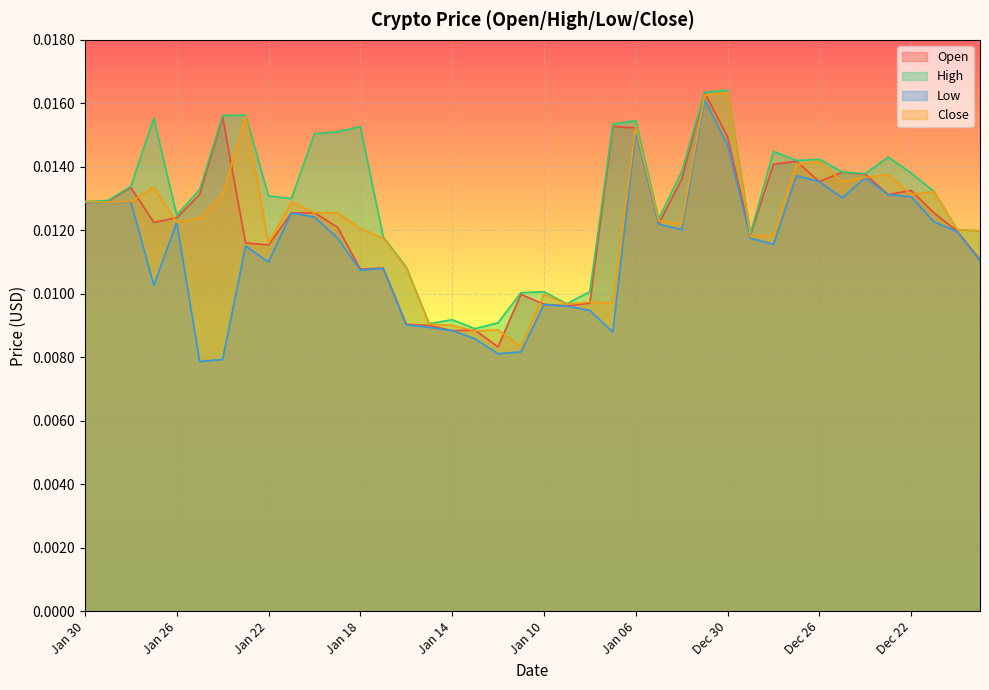

Which series has the largest total across all categories?

High